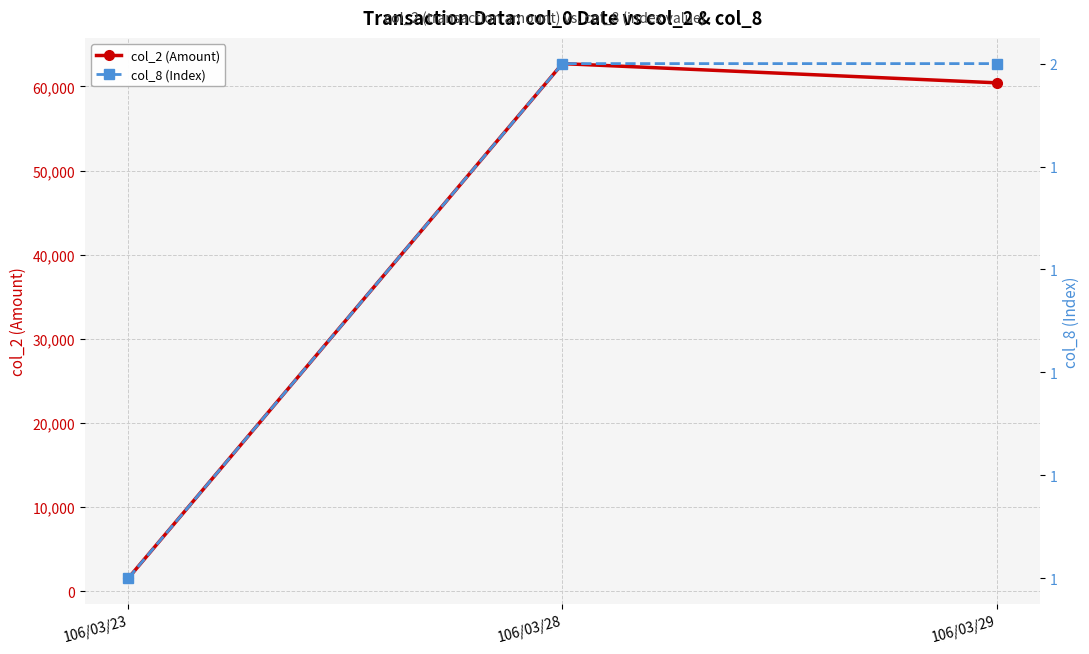

List the series in order of their overall mean, lowest first.

col_8 (Index), col_2 (Amount)